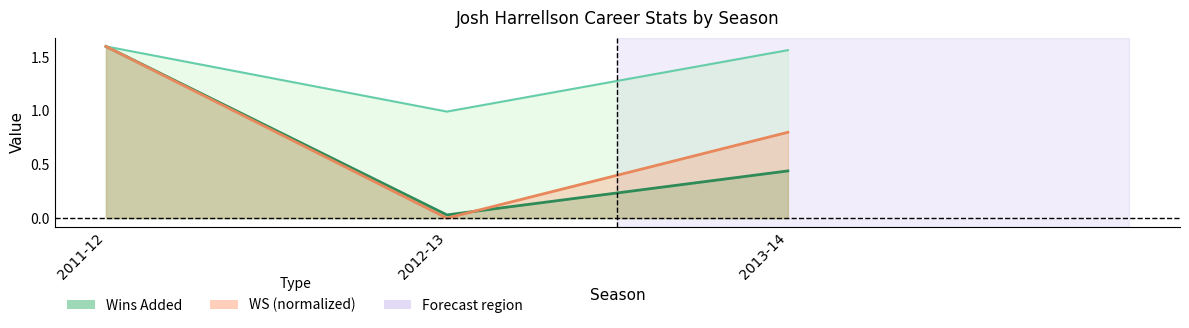

What value does the Wins Added series have at 2013-14?

0.4